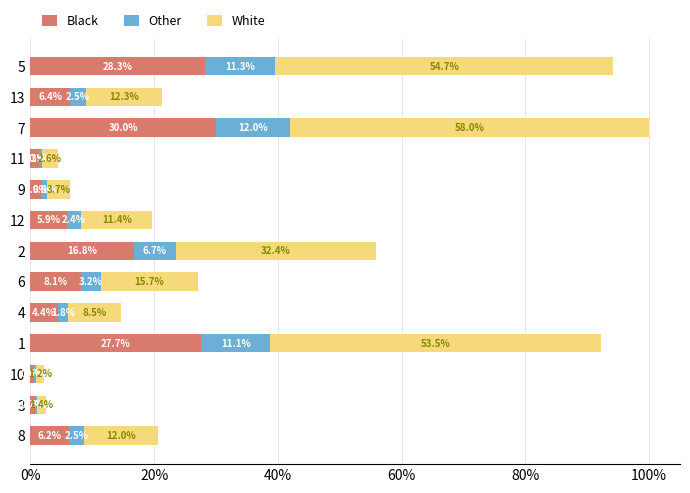

What is the average value of the Black series?

10.6